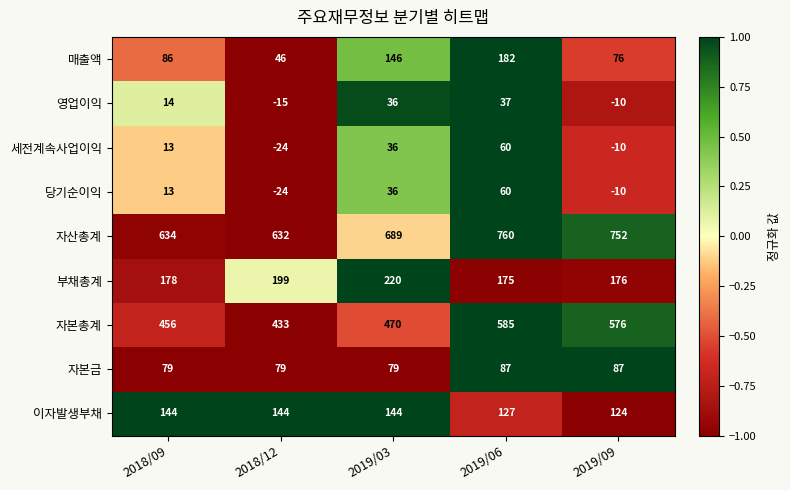

What is the spread (max minus min) of values at 2018/12?

656